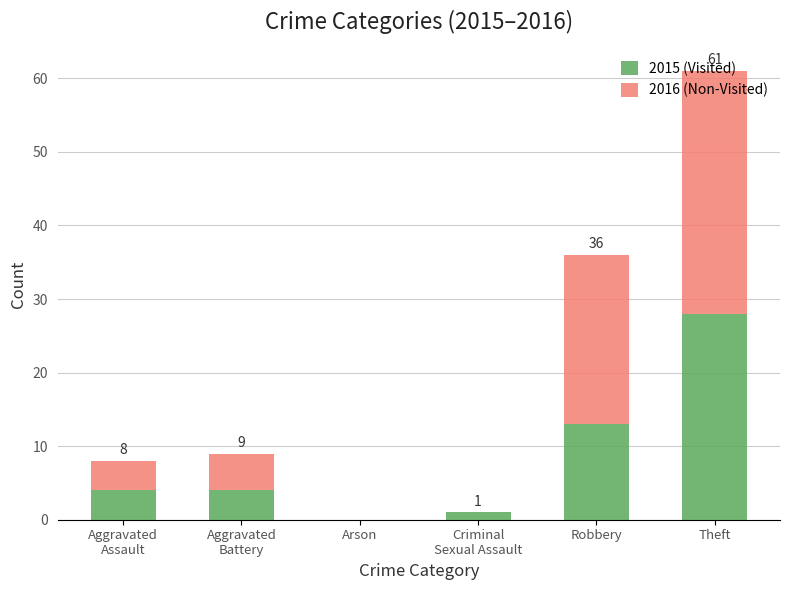

Where is 2015 (Visited) nearest to the value 14?

Robbery